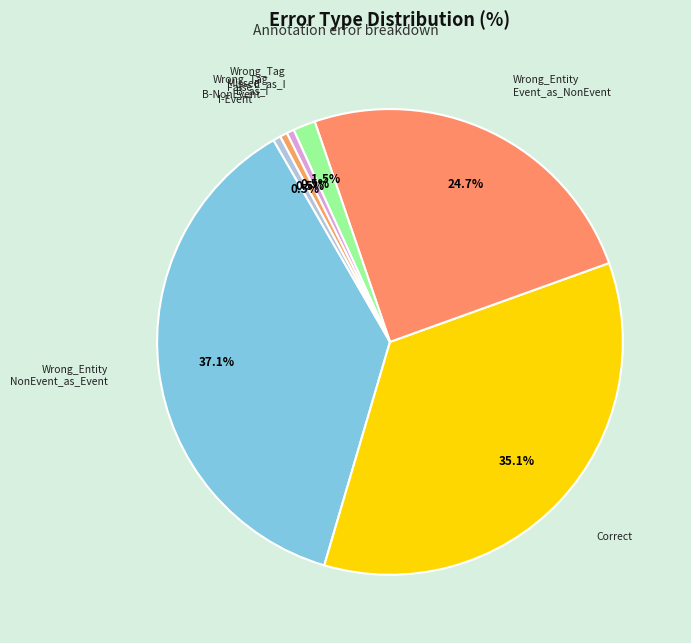

How many segments does this pie chart have?

7